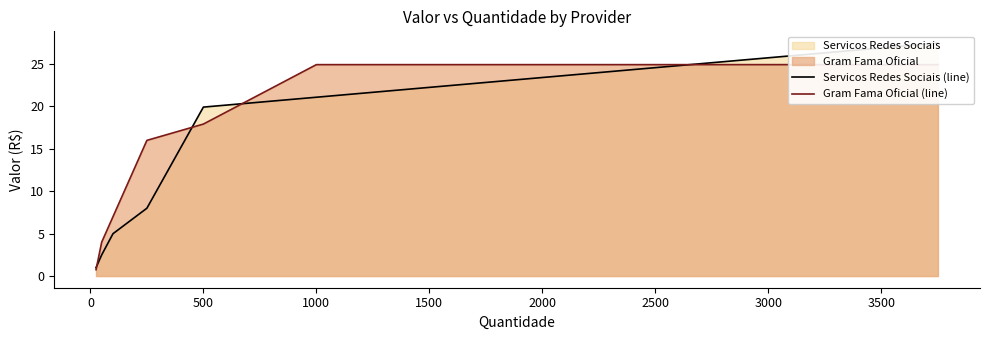

The Gram Fama Oficial (line) series shows 6.4 at 0. True or false?

False